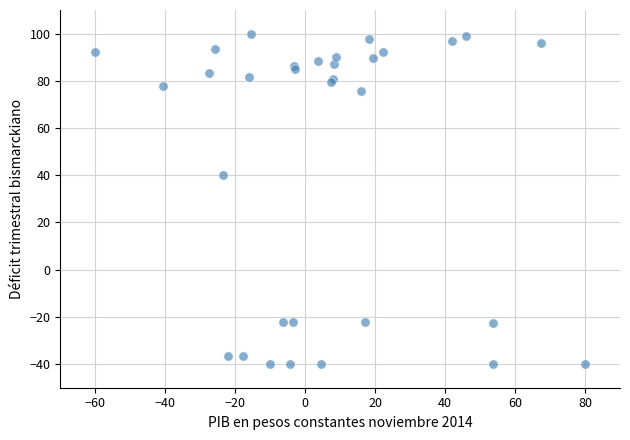

What Y value in the scatter plot is closest to 30?

40.0